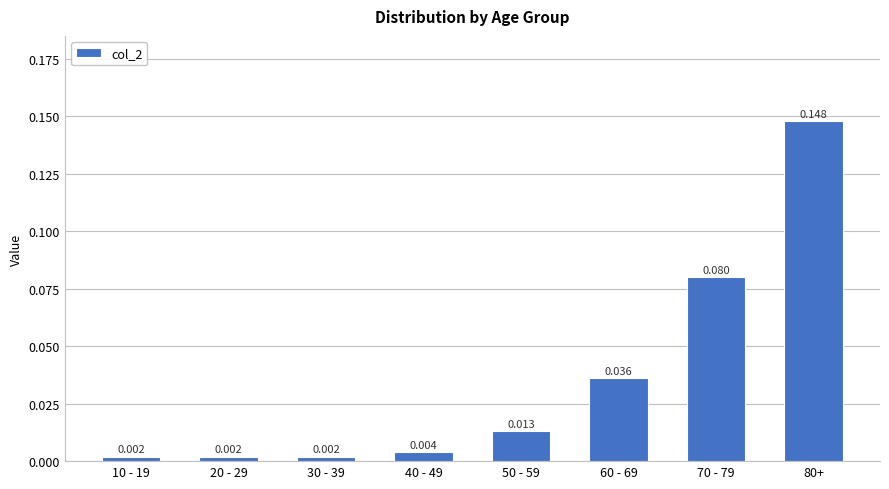

Count the number of categories in the chart.

8